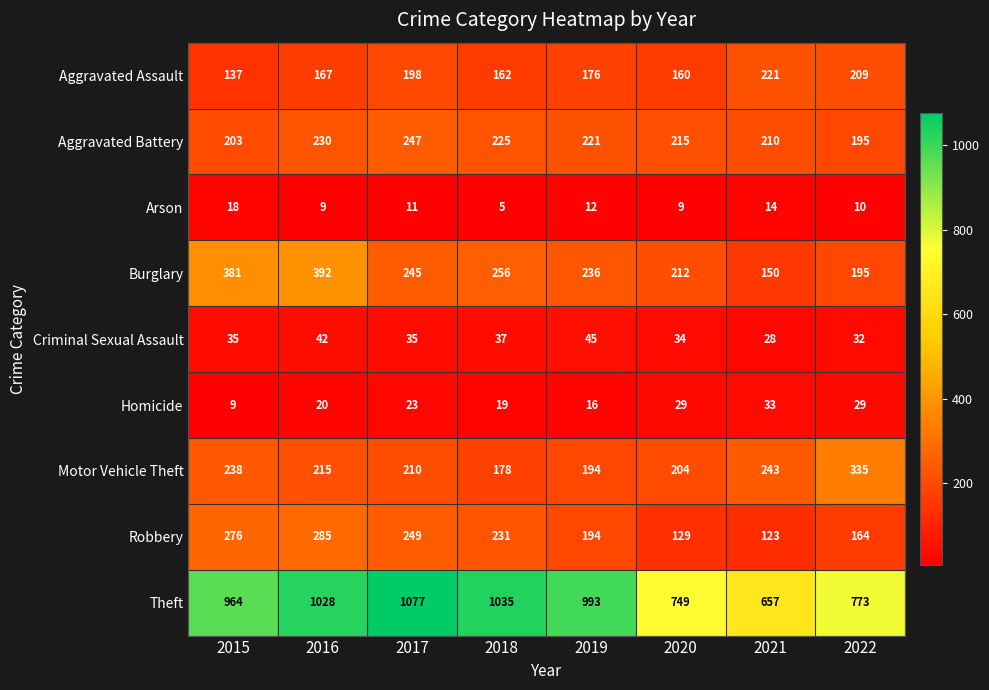

What value does the Aggravated Battery series have at 2022?

195